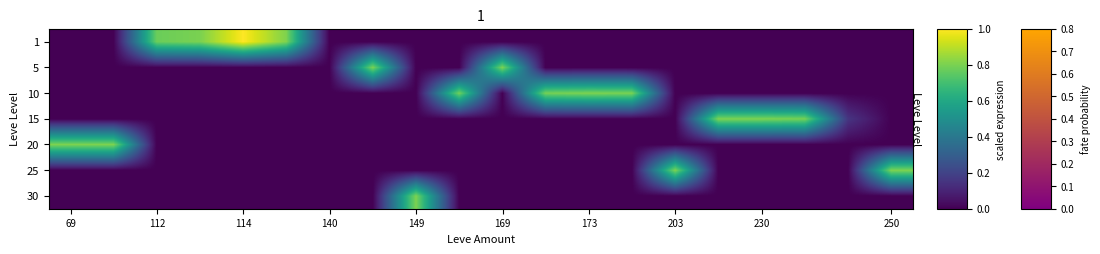

At which category is the sum across all series the highest?

149